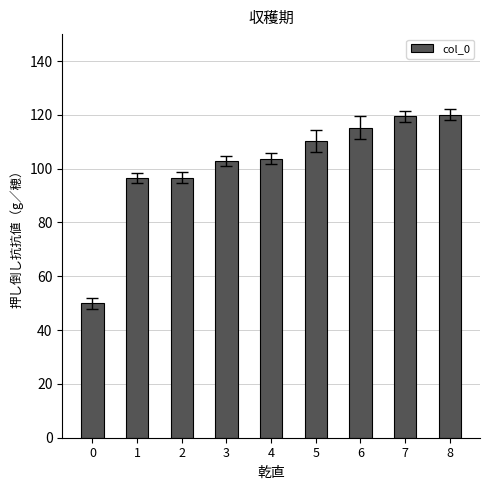

What is the approximate value at 6?

115.2